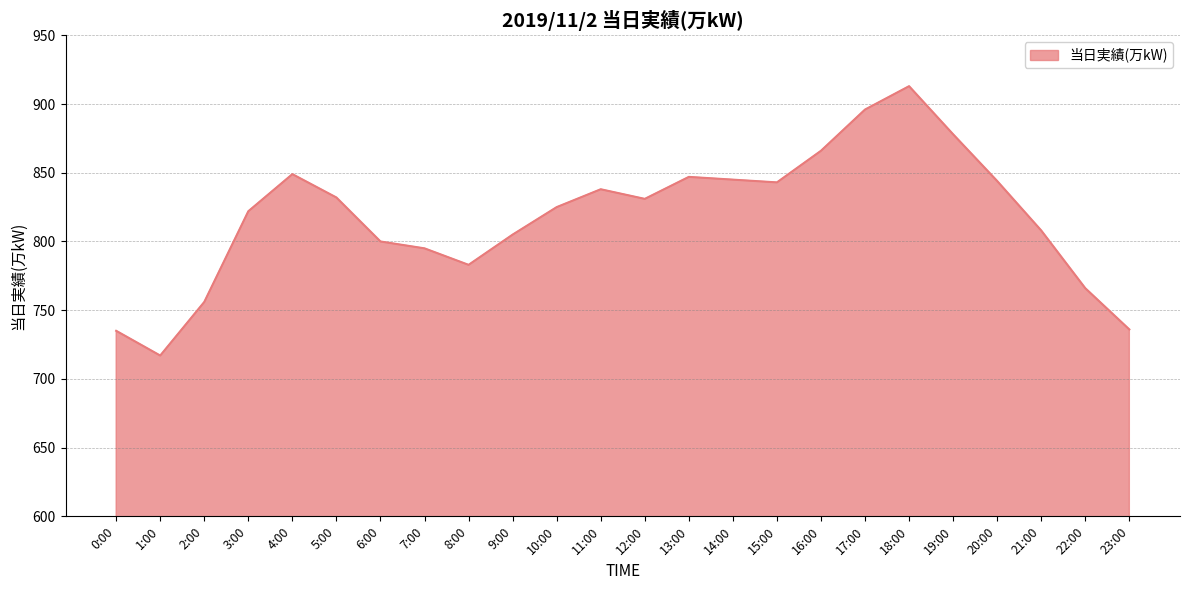

Which label corresponds to the smallest value in the chart?

1:00